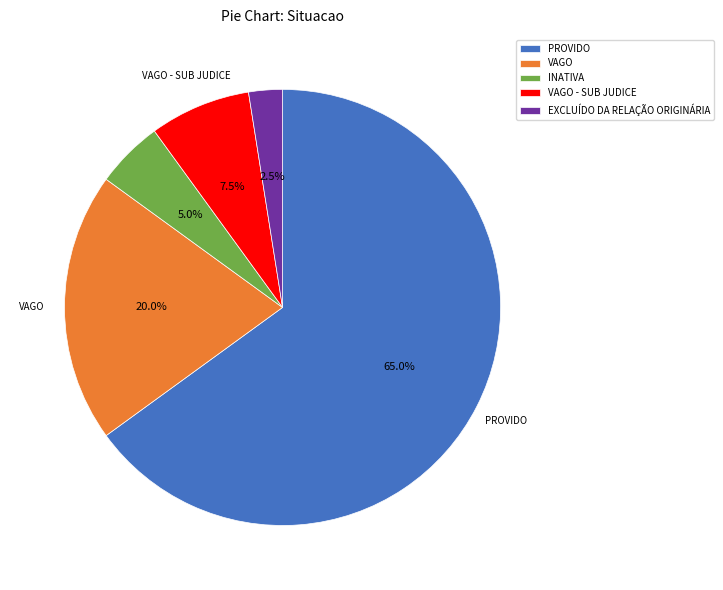

Is PROVIDO the majority of the pie?

Yes